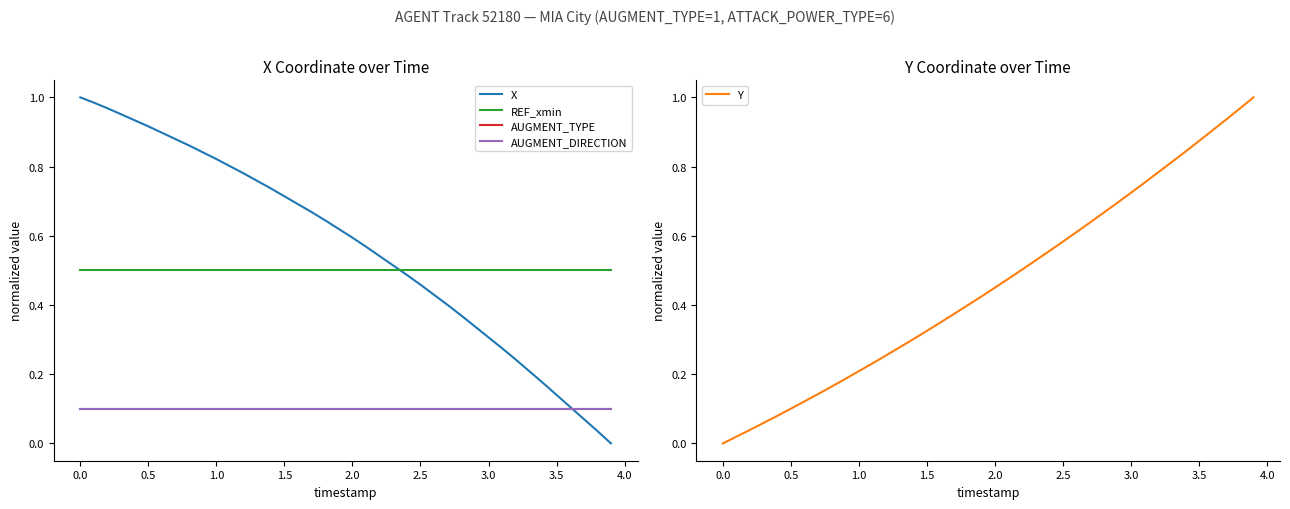

List the series in order of their peak value, highest first.

X, Y, REF_xmin, AUGMENT_TYPE, AUGMENT_DIRECTION